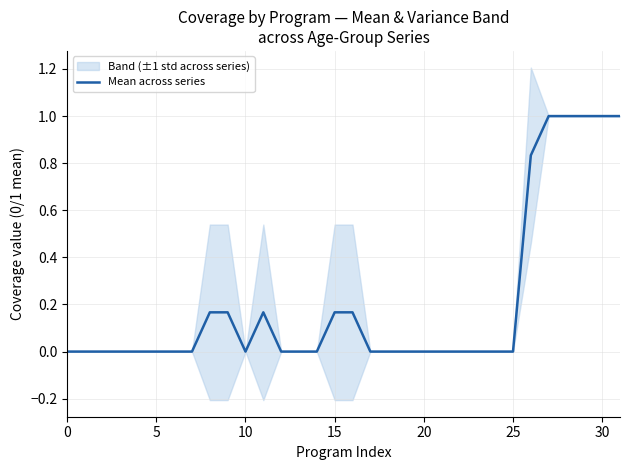

What is the label of the 28th point from the left?

27